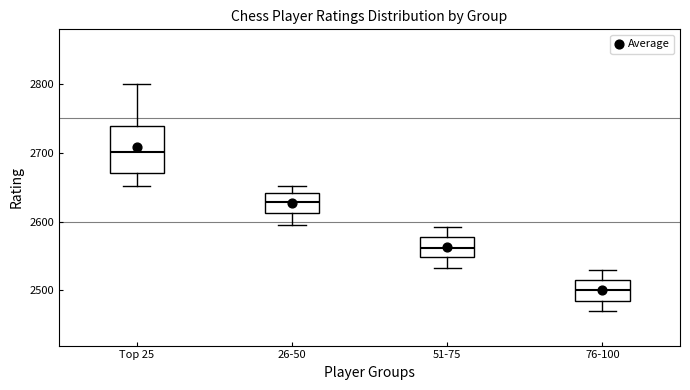

Reading left to right, transcribe this box plot: for each box, give where its median line is, the range the box spans, and where its two whiskers end, as read against the y-axis. The values are not printed on the chart, so give them approximately, as read against the axis.

Top 25: median 2700, box 2670 to 2740, whiskers 2650 to 2800
26-50: median 2630, box 2610 to 2640, whiskers 2600 to 2650
51-75: median 2560, box 2550 to 2580, whiskers 2530 to 2590
76-100: median 2500, box 2490 to 2520, whiskers 2470 to 2530